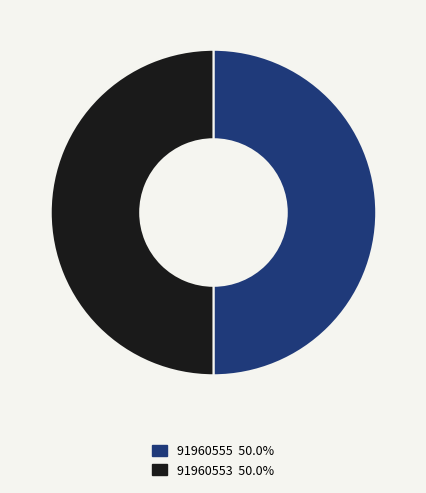

What is the ratio of the value at 91960553 to the value at 91960555?

1.0